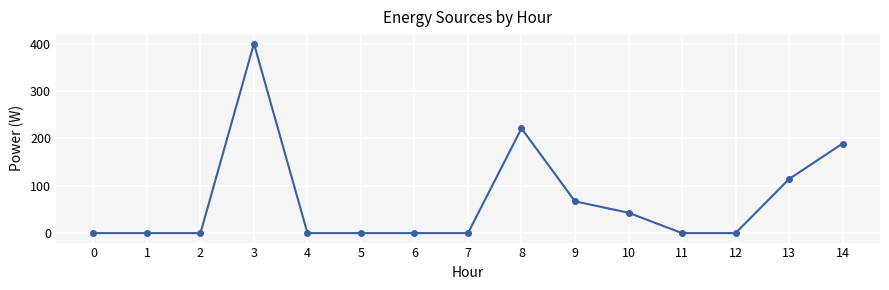

The value at 5 is 206. True or false?

False